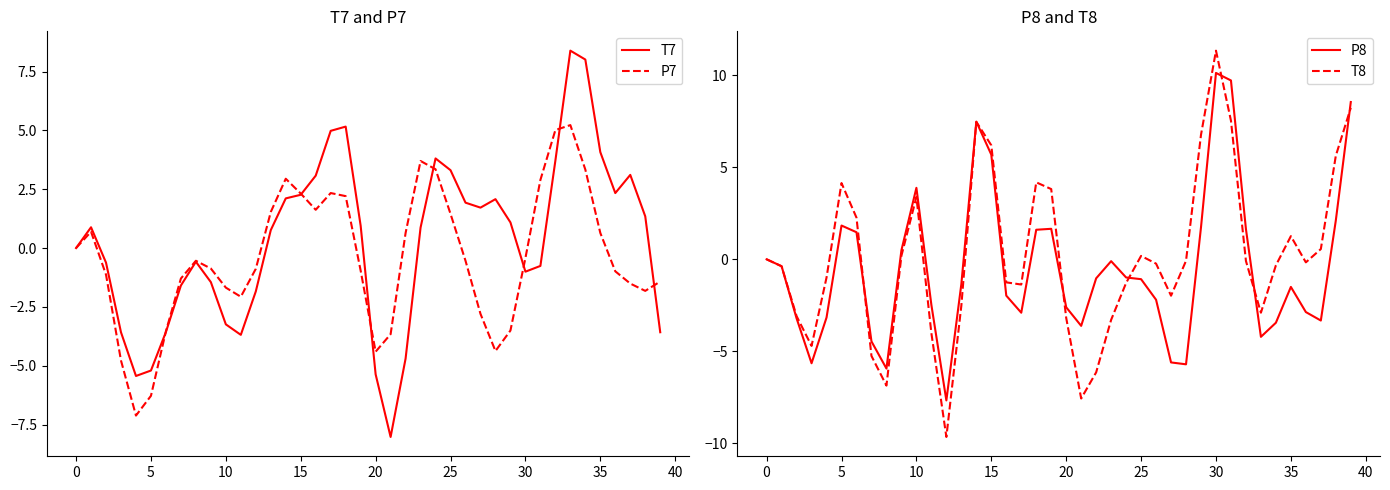

Rank the series at 26 from highest to lowest value.

T7, T8, P7, P8